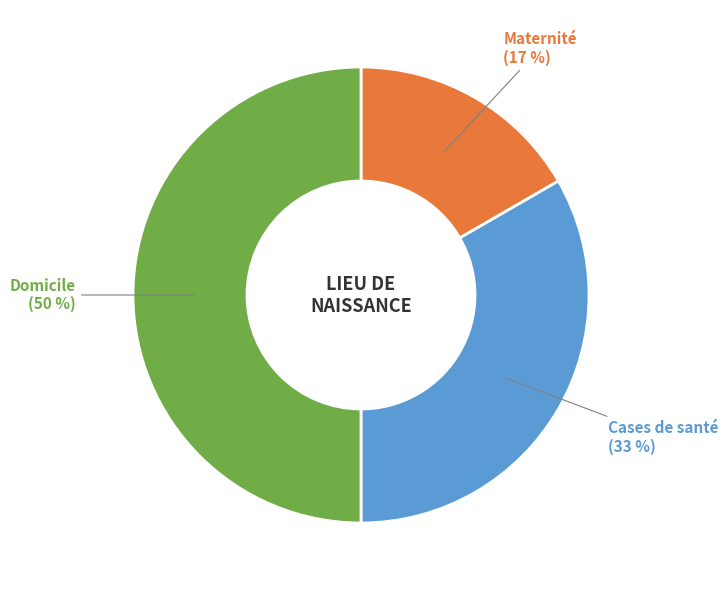

Which has a higher value, Maternité or Domicile?

Domicile